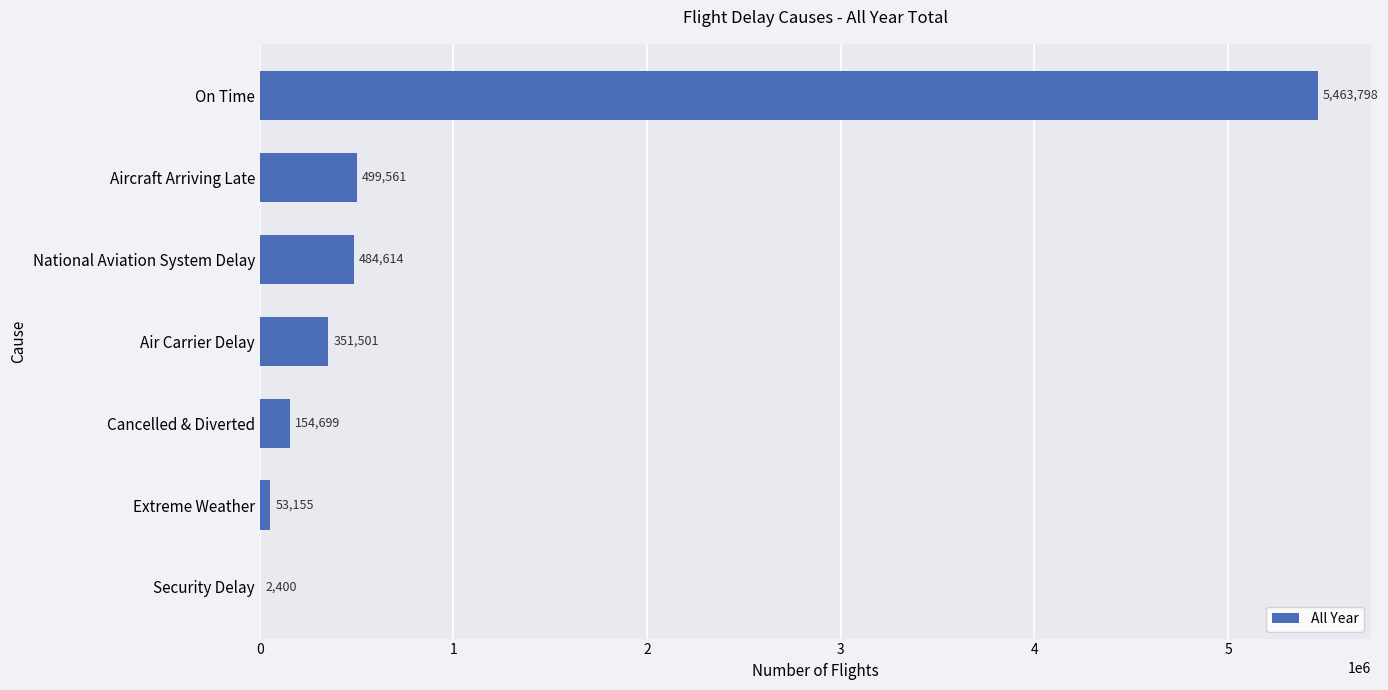

What is the sum of the values at National Aviation System Delay and On Time?

5948412